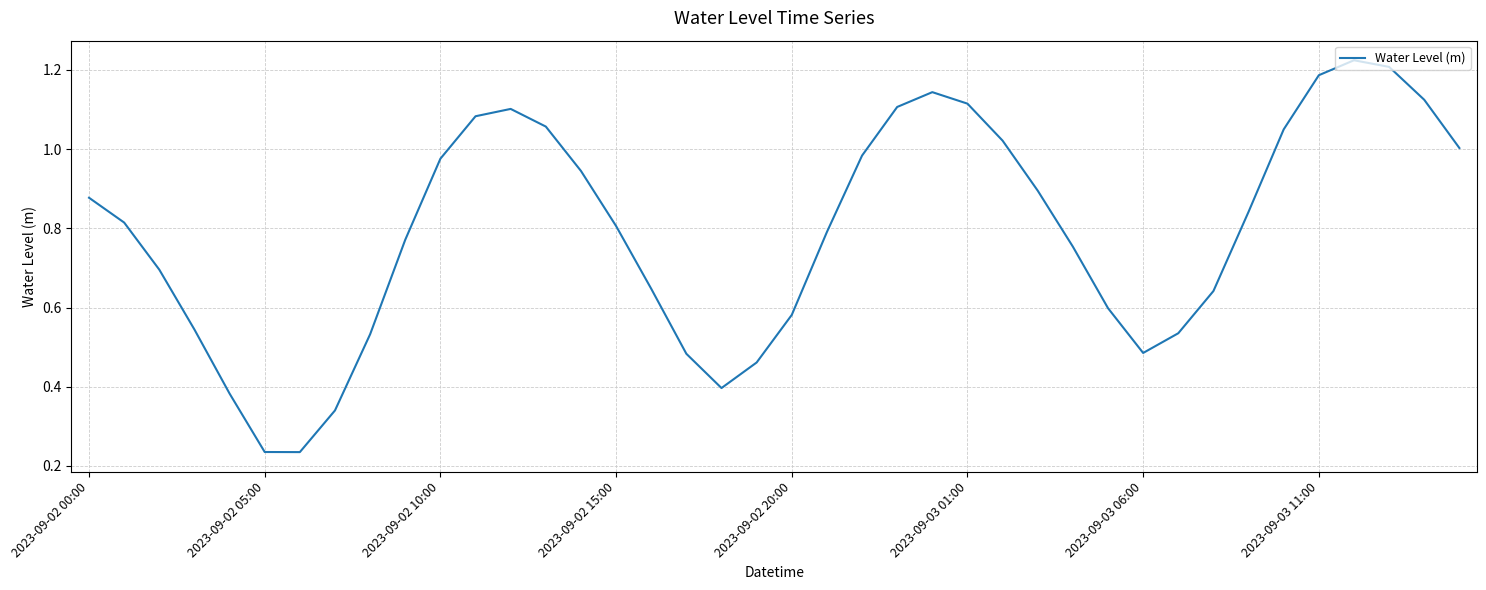

Which label corresponds to the largest value in the chart?

36